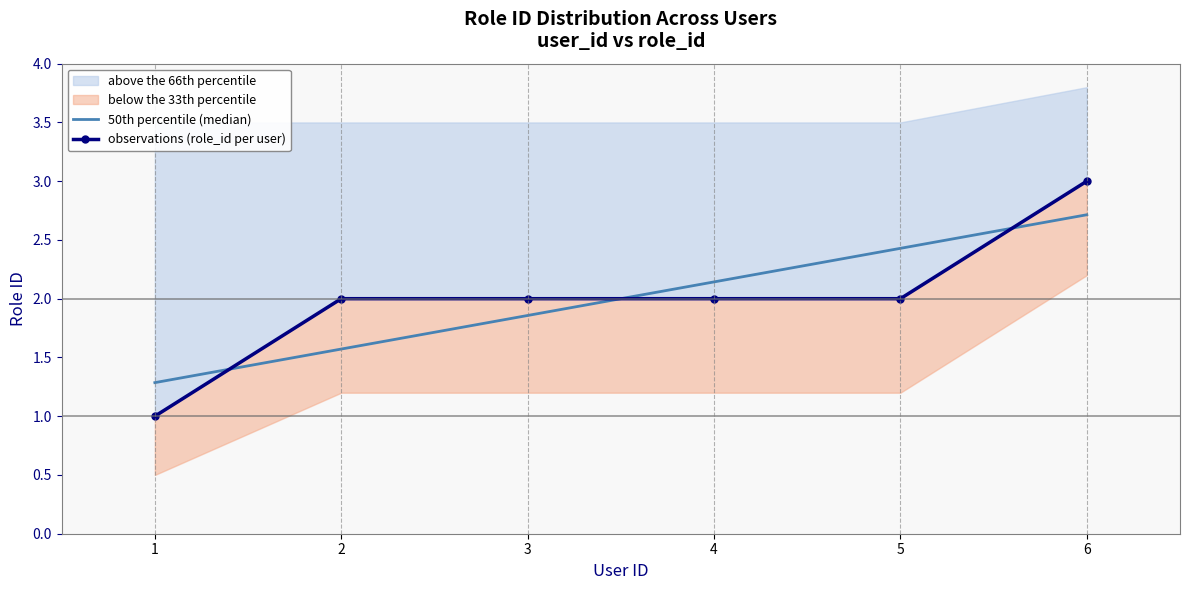

How many values exceed 2?

1